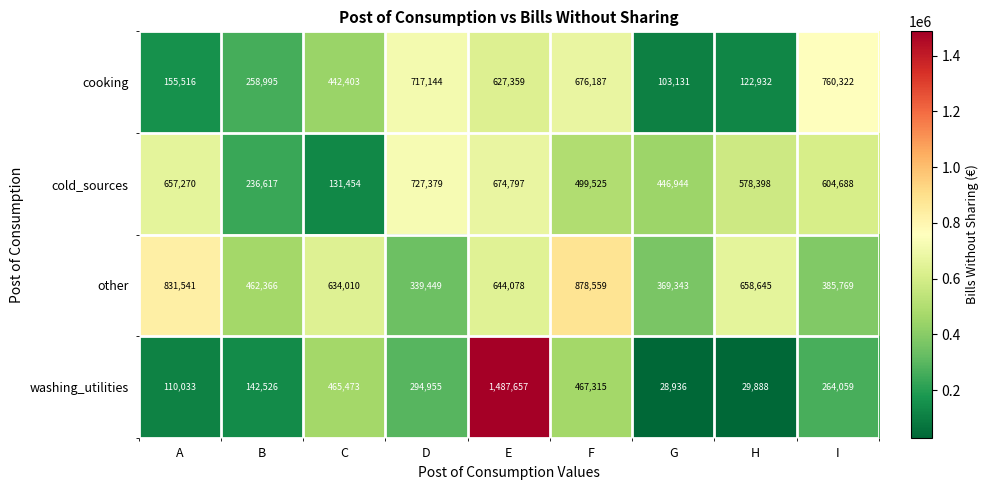

The other series shows 339449 at D. True or false?

True